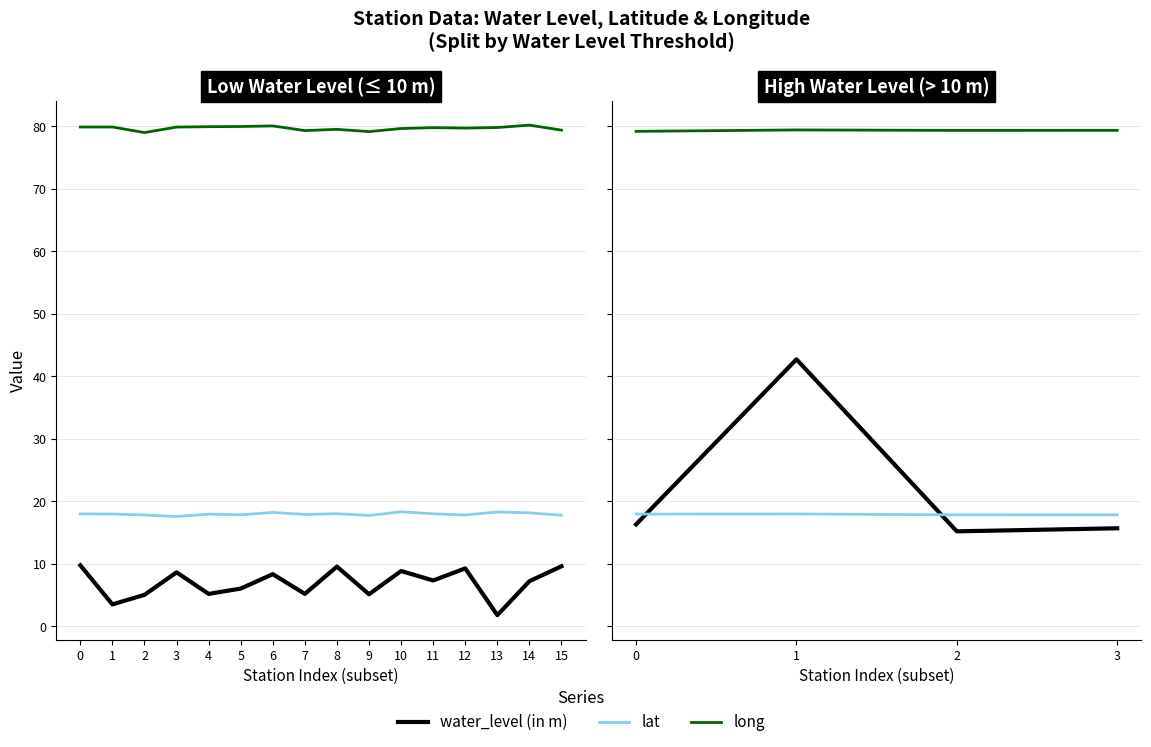

What value does the water_level (in m) series have at 2?

15.2